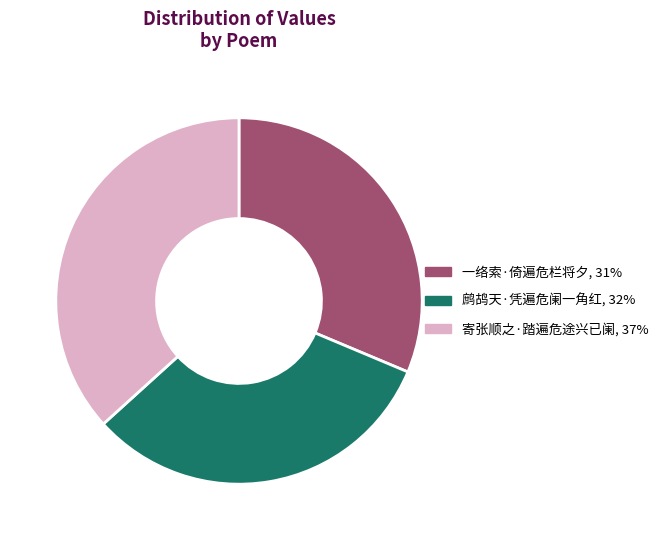

Which category has the biggest portion of the pie?

寄张顺之·踏遍危途兴已阑